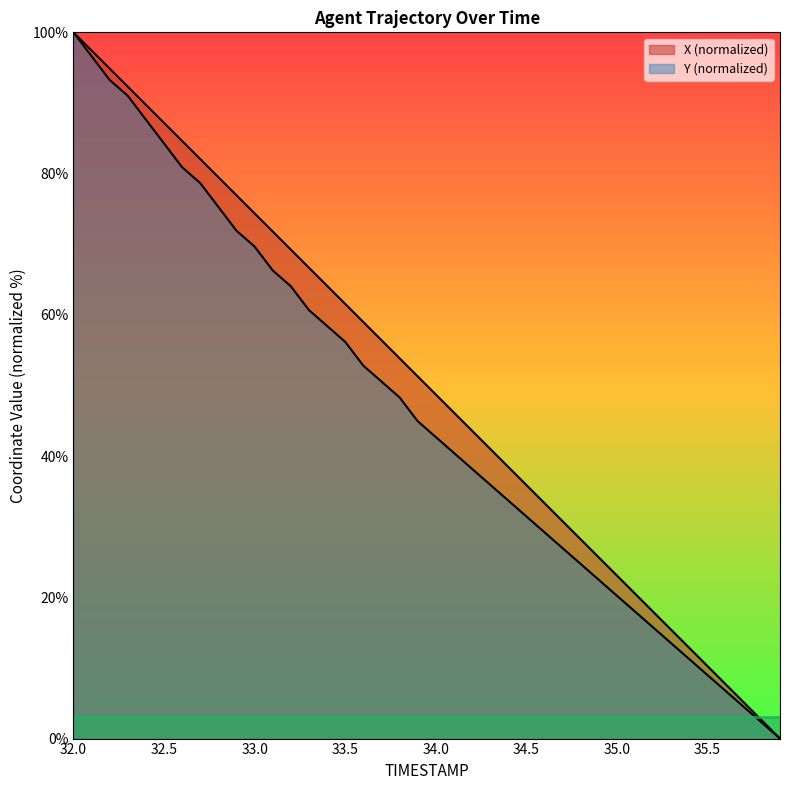

True or false: X has more than 0 points higher than both neighbors.

False